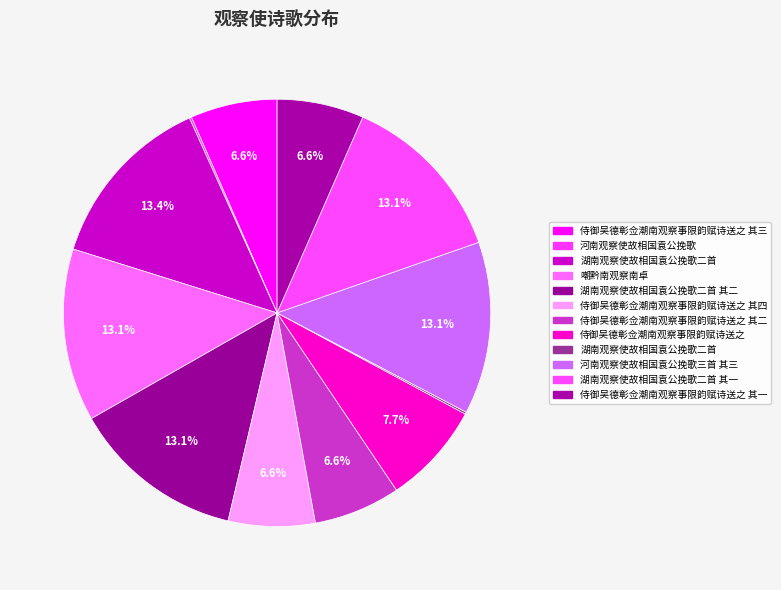

What is the smallest slice in the pie chart?

湖南观察使故相国袁公挽歌二首